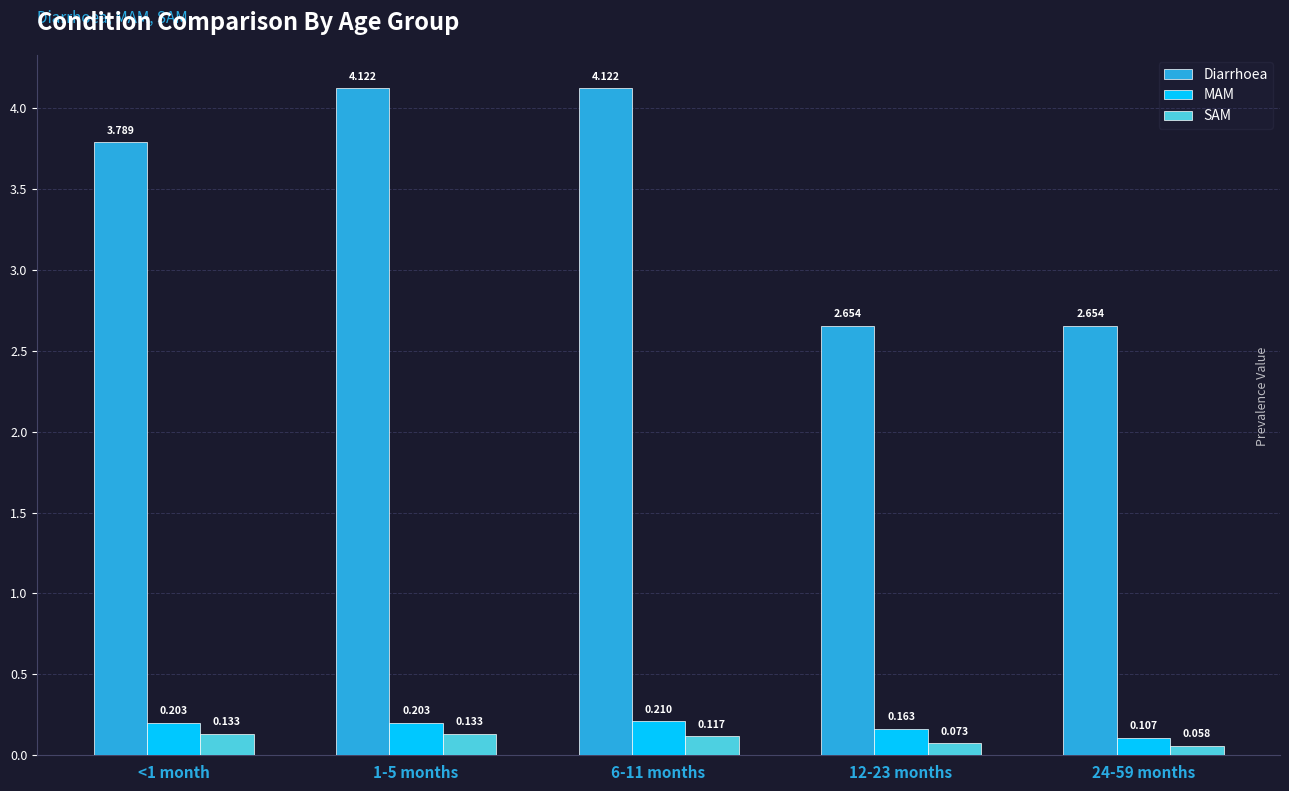

How many bars are there in total?

15